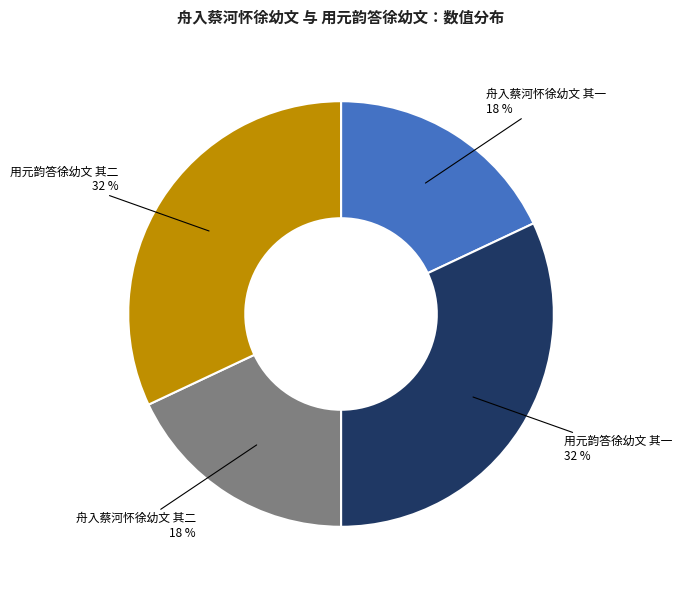

What is the ratio of the value at 舟入蔡河怀徐幼文 其二 to the value at 用元韵答徐幼文 其二?

0.6